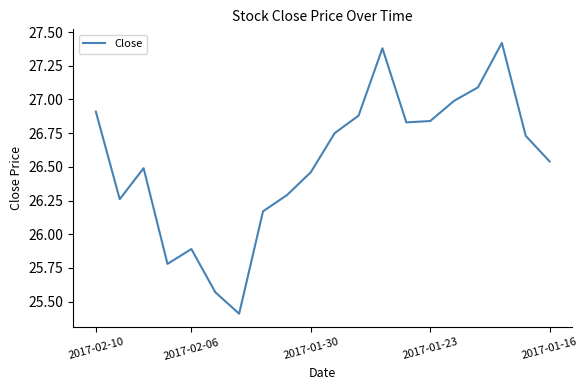

What is the difference between the maximum and minimum values?

2.0